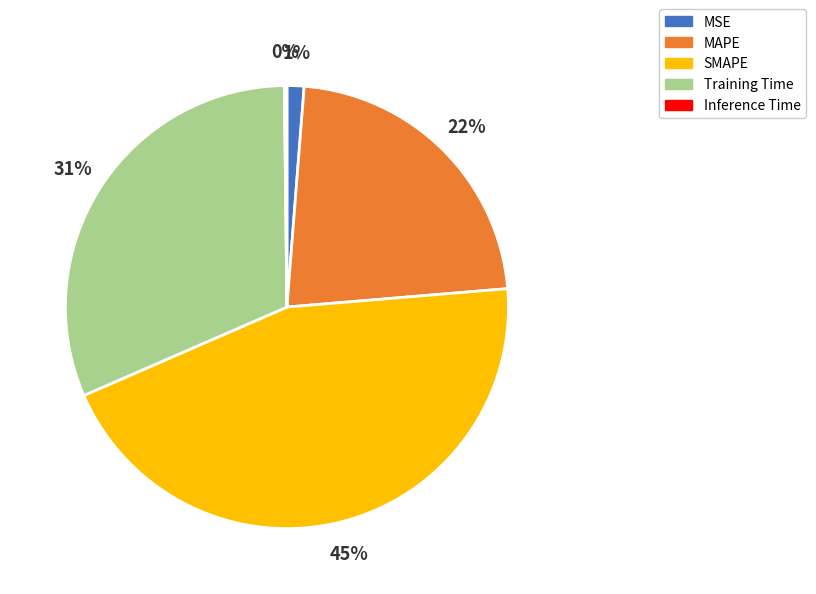

Between MSE and MAPE, which is larger?

MAPE